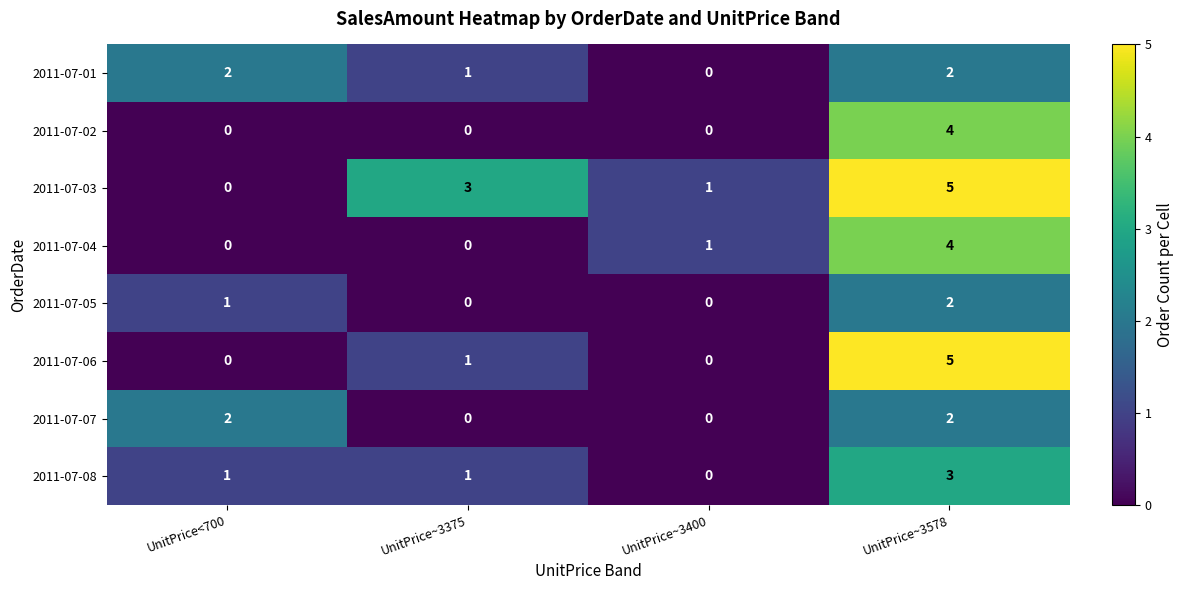

The value of 2011-07-06 at UnitPrice<700 is 0. True or false?

True